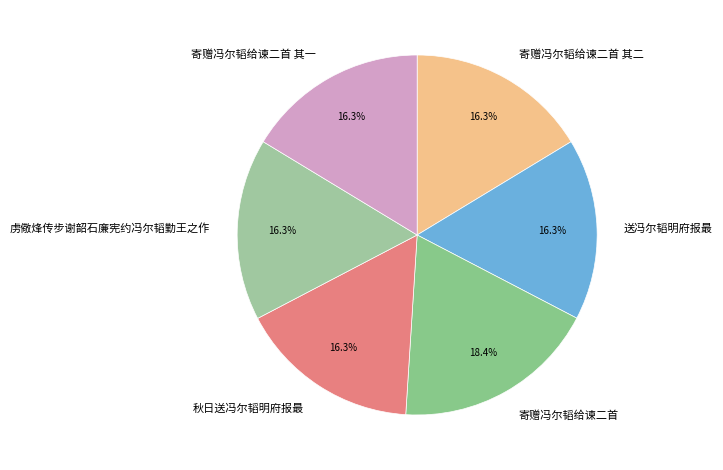

Count the number of slices in the pie.

6